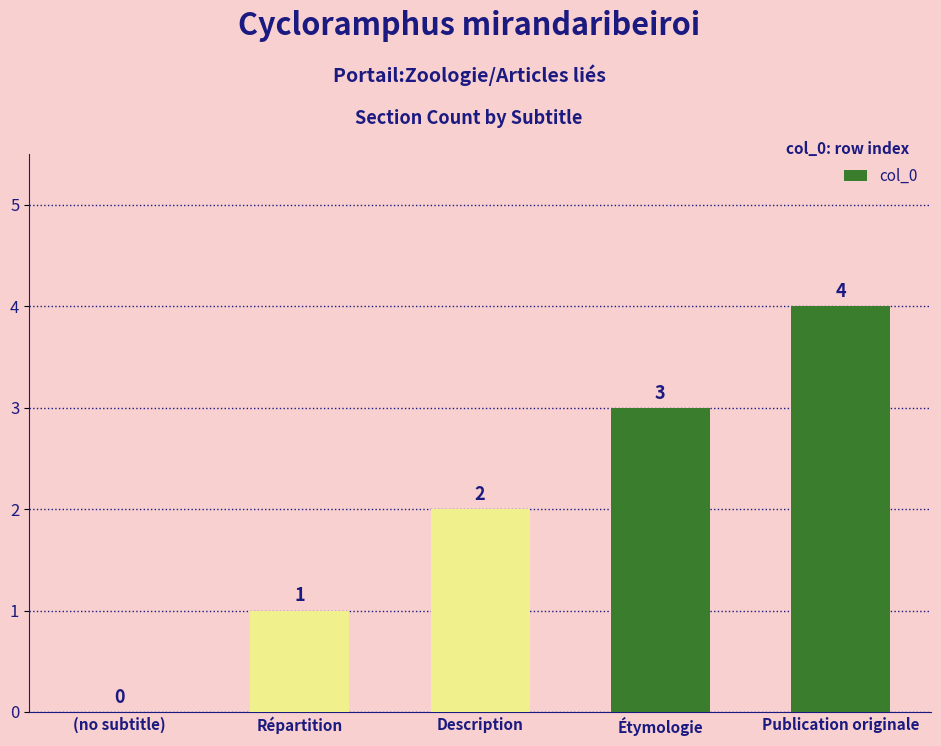

Which category has the highest value across all series?

Publication originale